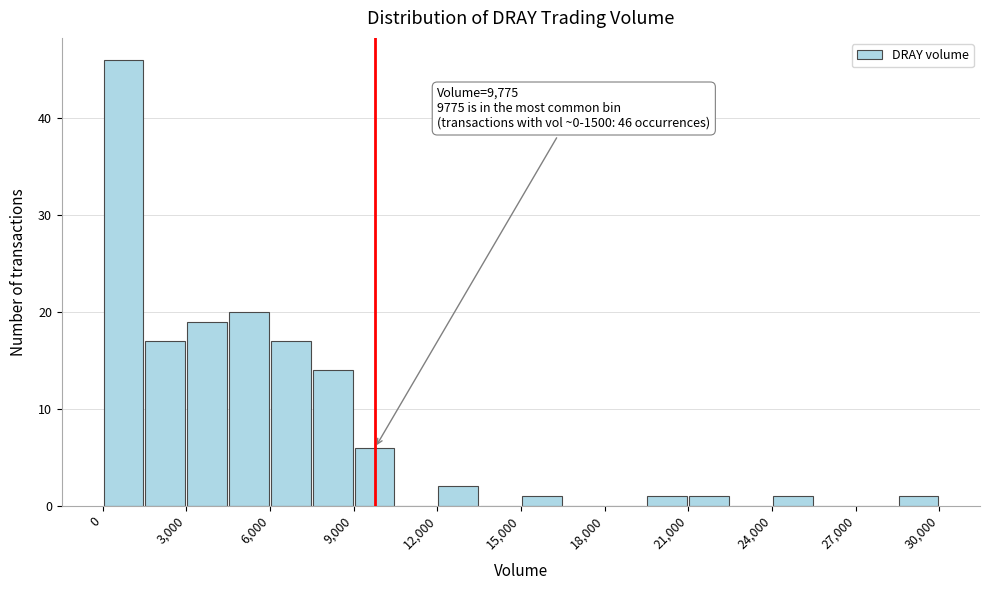

Around what value on the x-axis is the tallest bar? Give the approximate position of its centre, as read against the axis.

1000